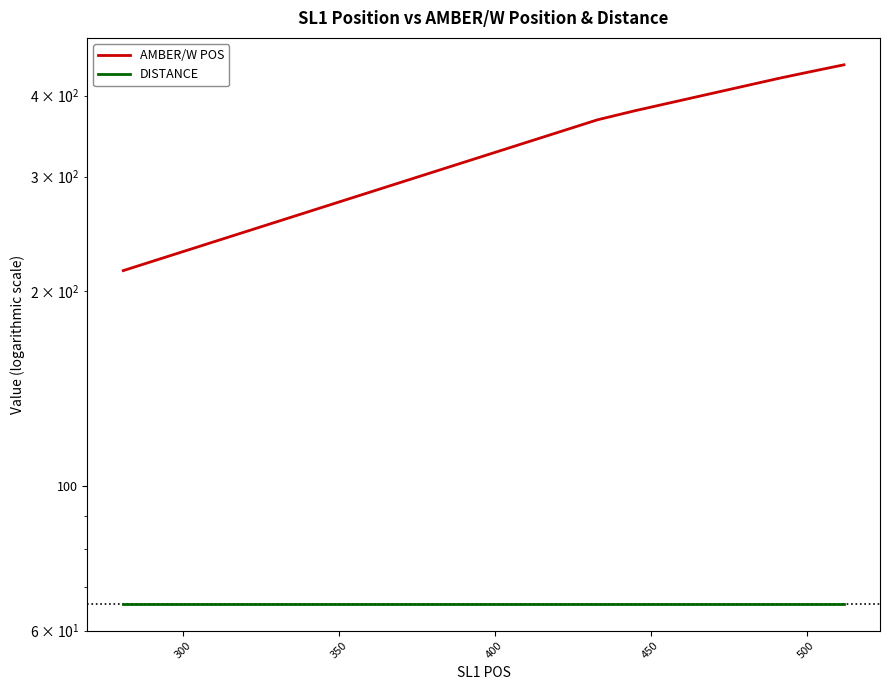

Count the number of categories in the chart.

20